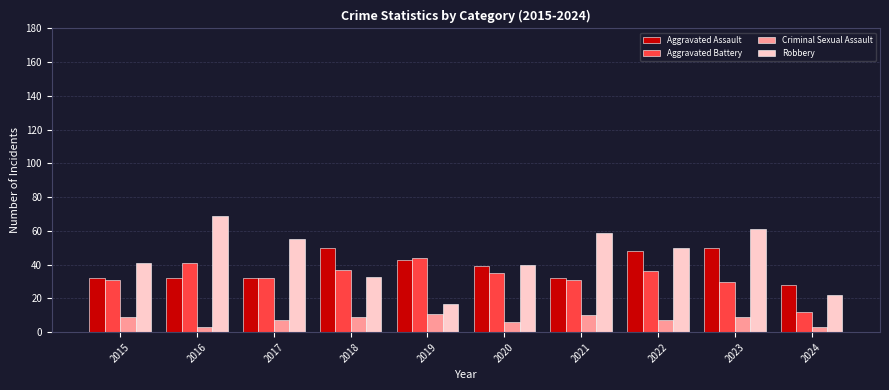

What is the total value across all series at 2015?

113